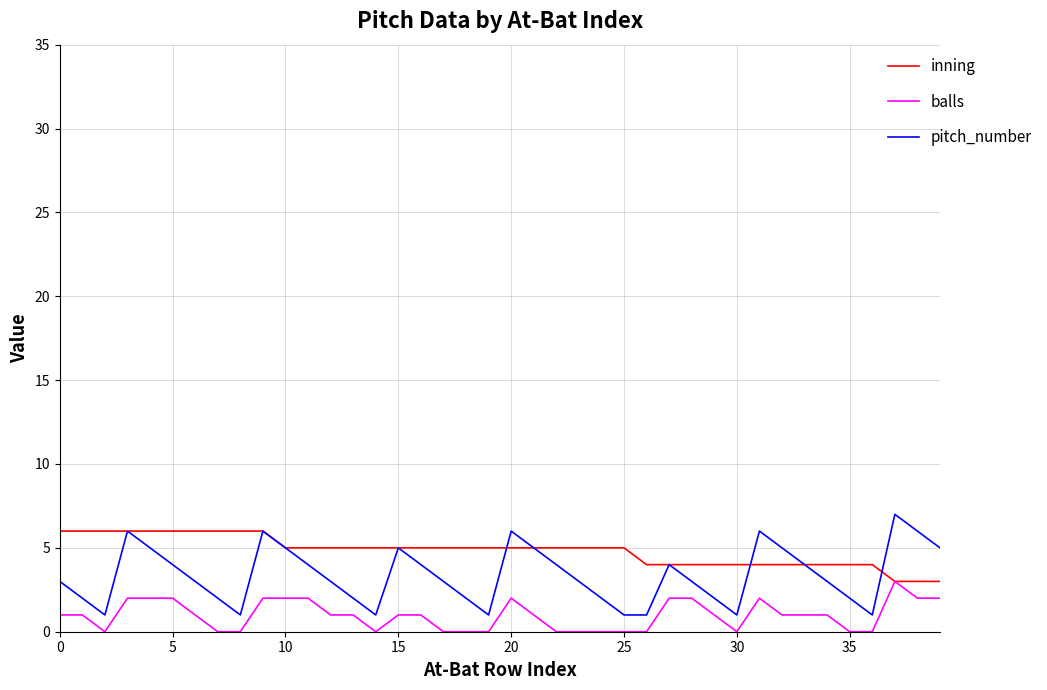

True or false: pitch_number and balls cross at least once.

False